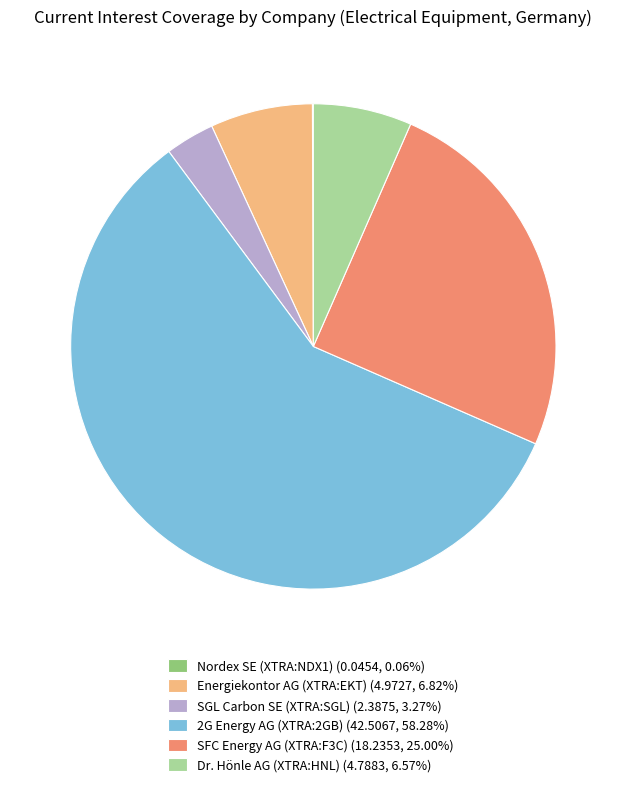

Combined, do Energiekontor AG (XTRA:EKT) (4.9727, 6.82%) and Dr. Hönle AG (XTRA:HNL) (4.7883, 6.57%) account for over 50%?

No